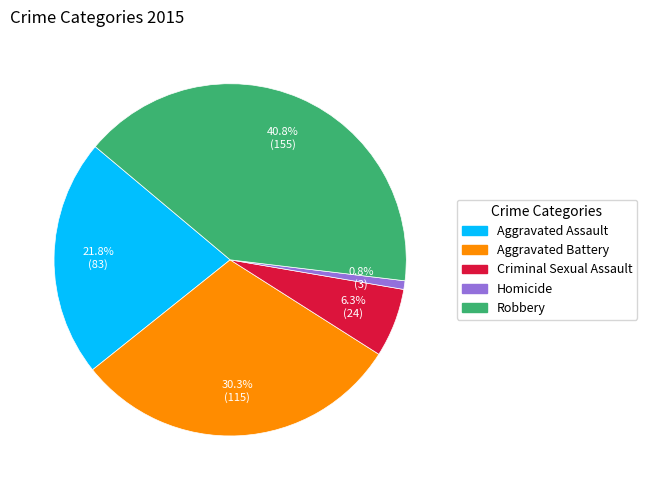

Which category has the smallest portion of the pie?

Homicide